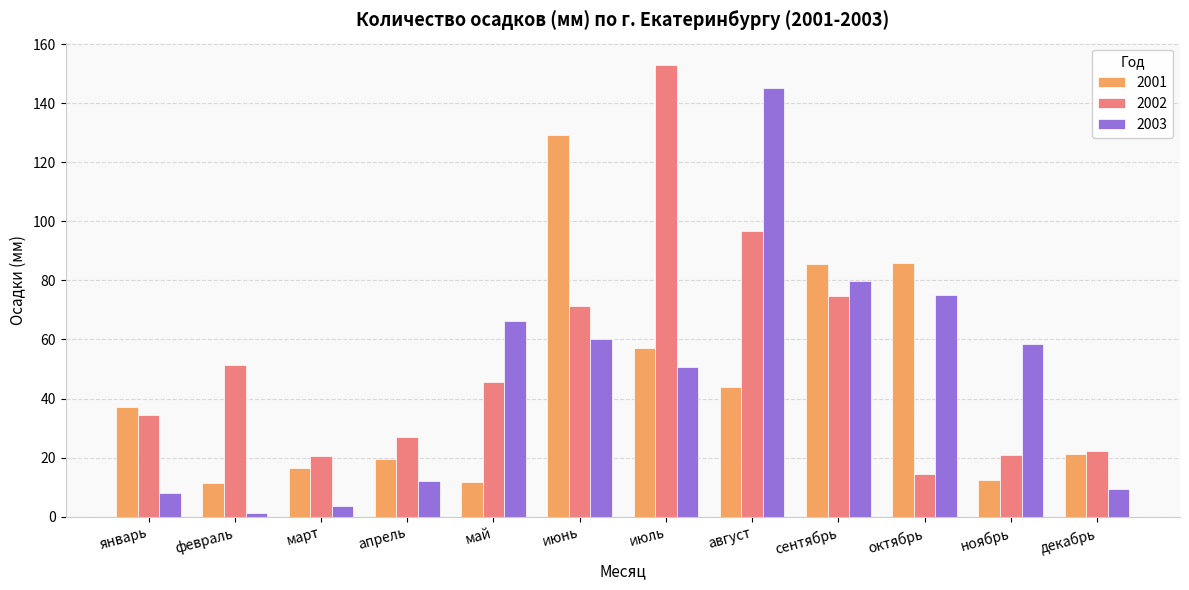

Which category has the lowest value across all series?

февраль